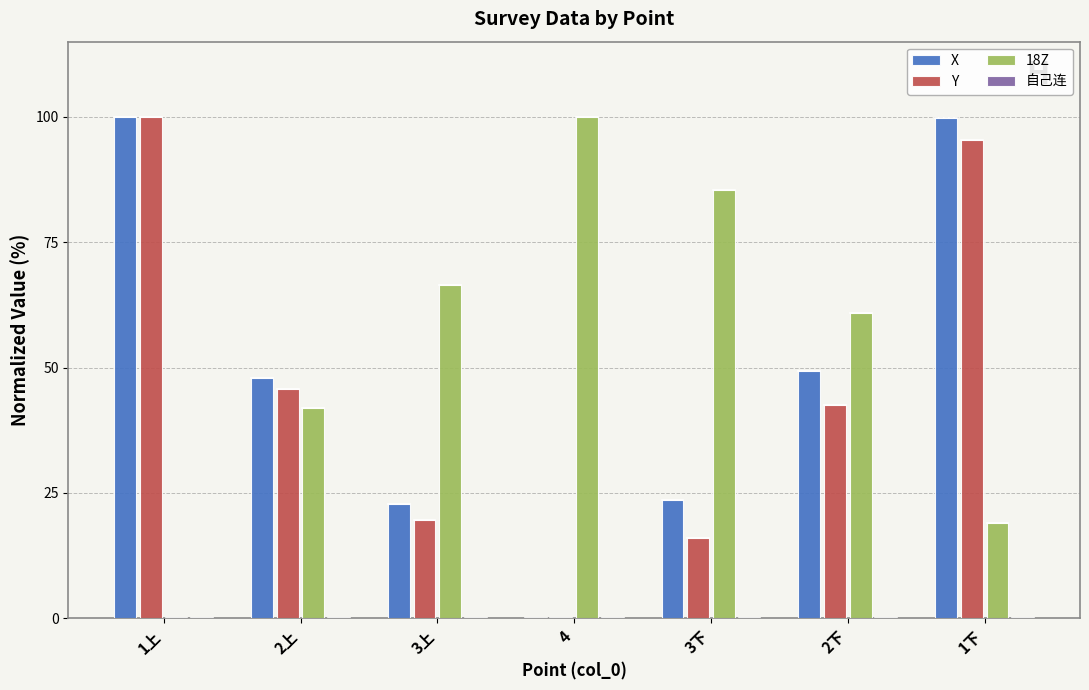

How many positive values does the X series have?

6